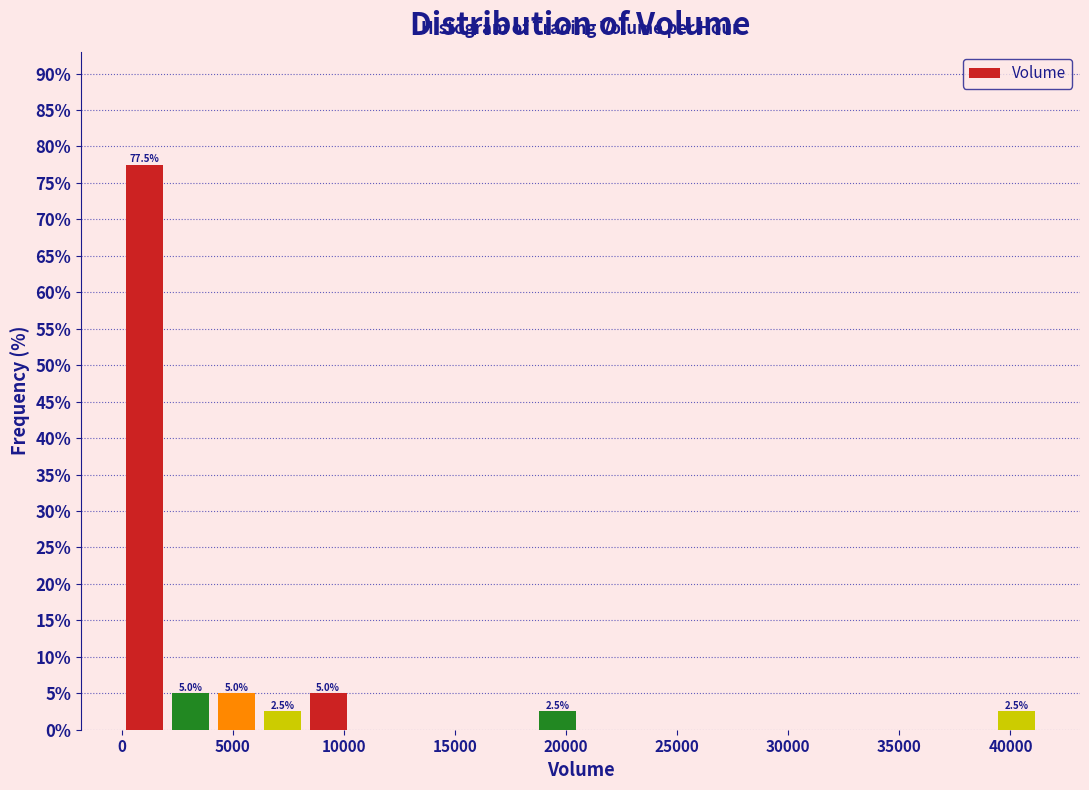

Over which range of the x-axis is the bar tallest?

0 to 2000